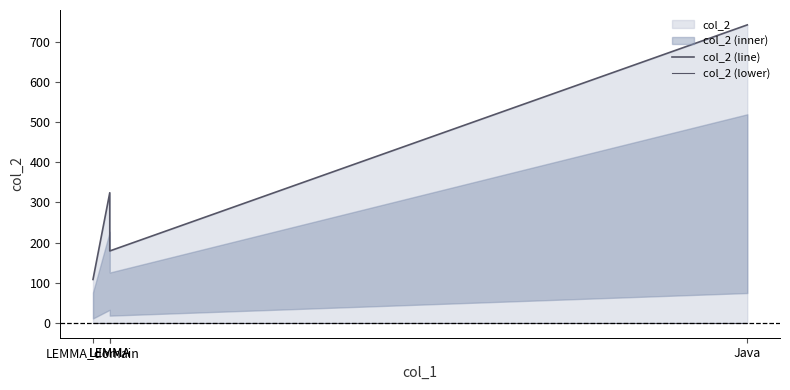

How many lines are shown in the chart?

2